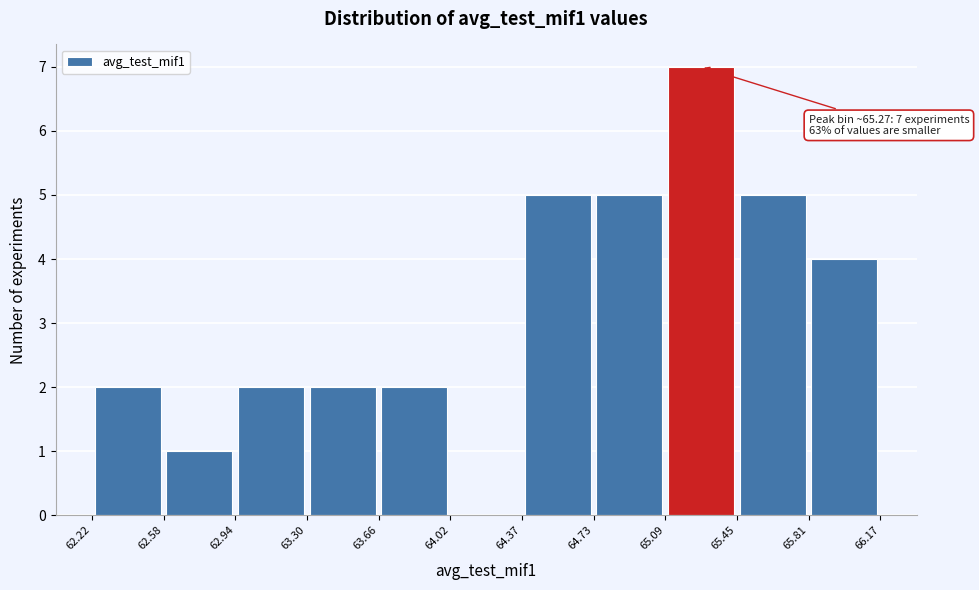

Which range on the x-axis has the tallest bar?

65.09 to 65.45